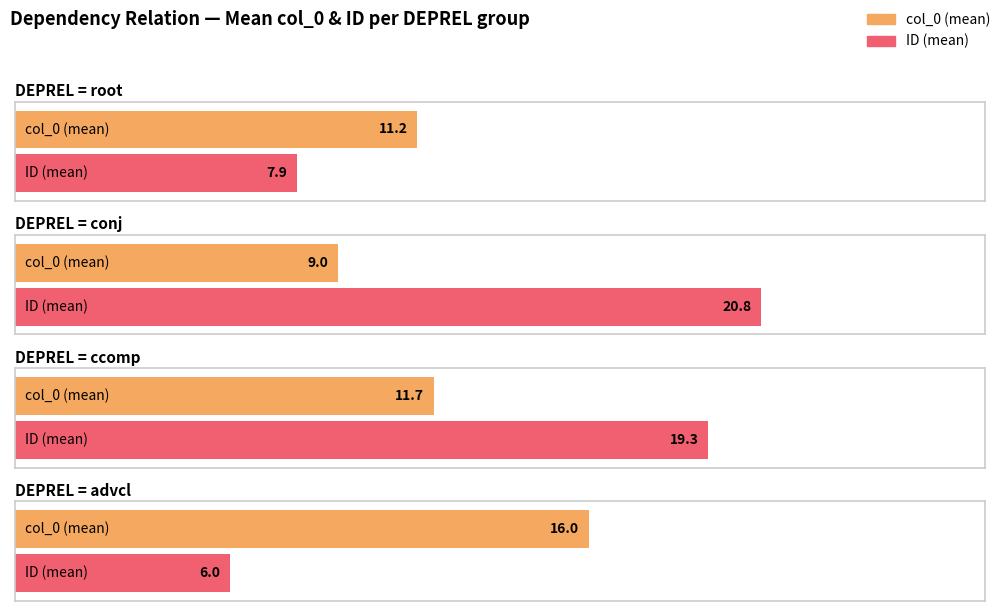

Between root and root, which is larger?

root